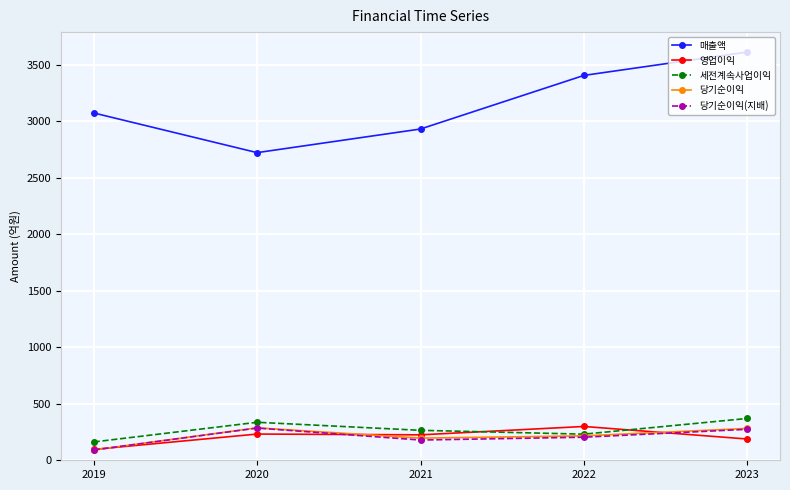

What is the difference between the highest and lowest values at 2022?

3200